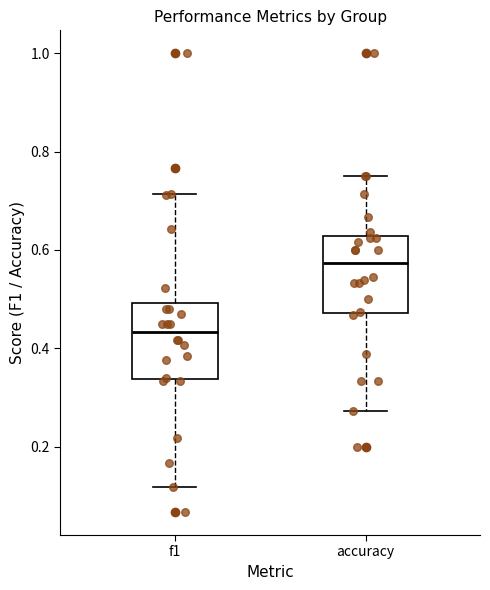

Reading left to right, read every box against the y-axis: the position of its median line, the range the box covers, and the ends of its whiskers. The values are not printed on the chart, so give them approximately, as read against the axis.

f1: median 0.44, box 0.34 to 0.50, whiskers 0.12 to 0.72
accuracy: median 0.58, box 0.48 to 0.62, whiskers 0.28 to 0.76